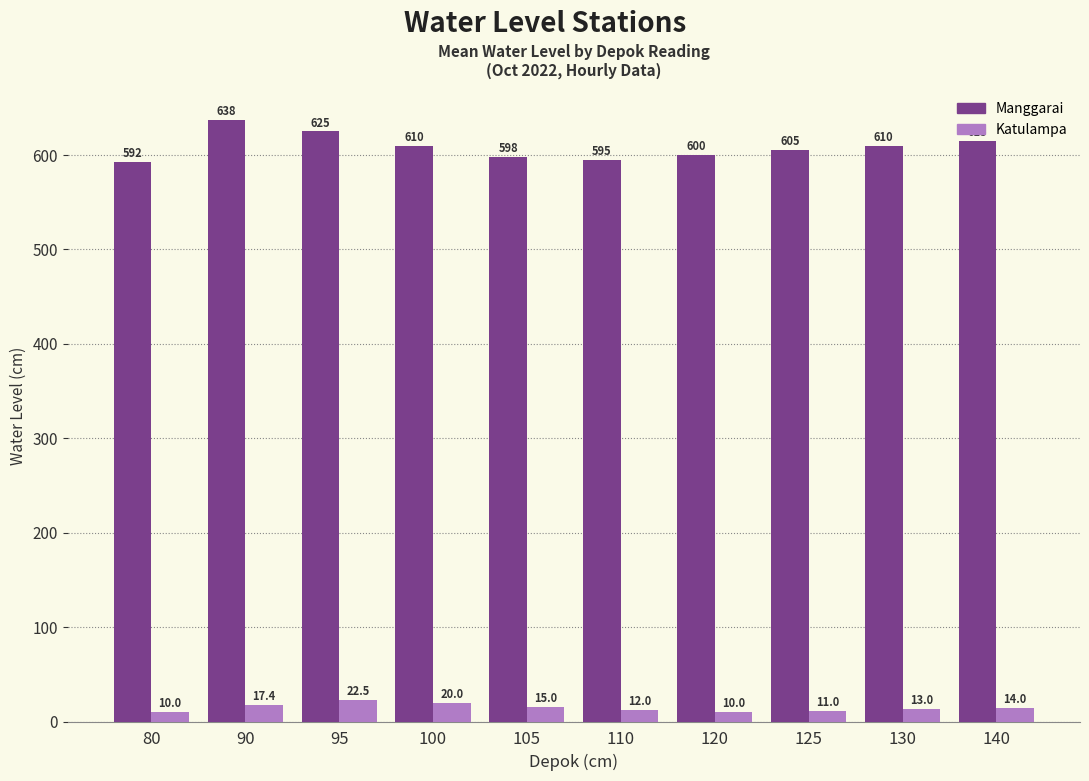

Between 120 and 130, which series saw the biggest shift?

Manggarai